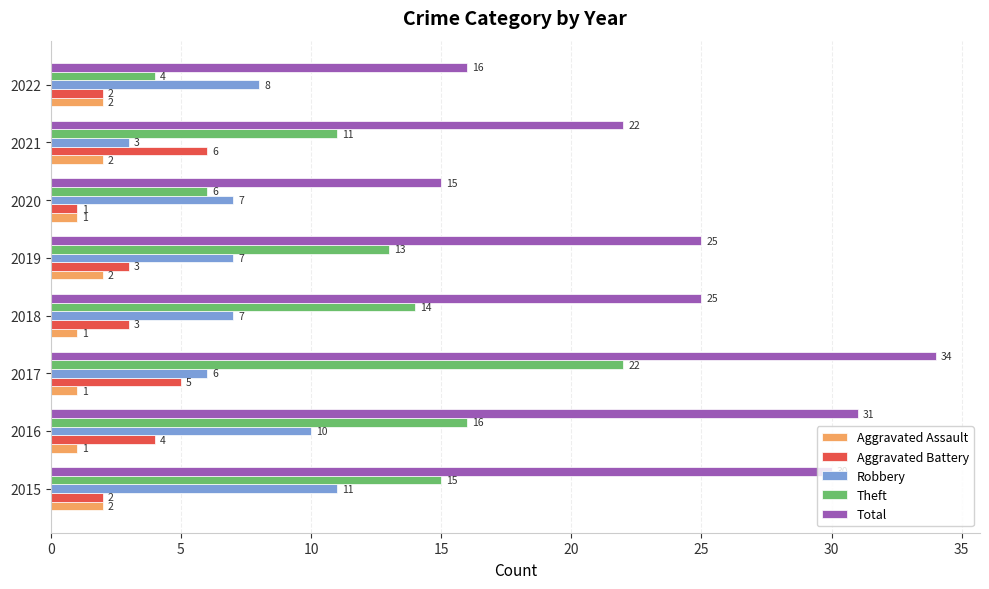

At which label does Aggravated Battery reach its peak?

2021